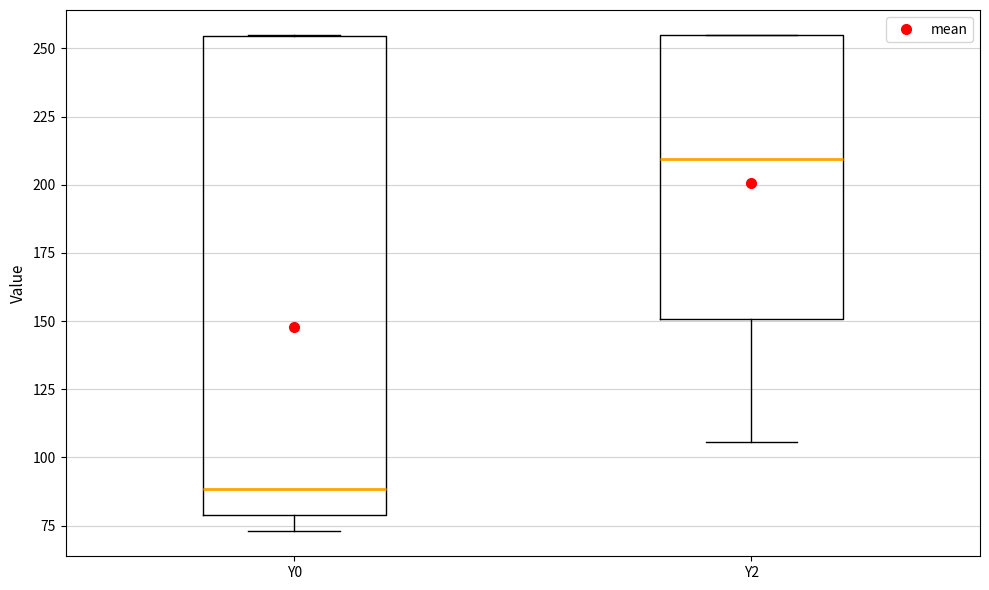

Comparing the boxes themselves (not the whiskers), which one is the tallest?

Y0